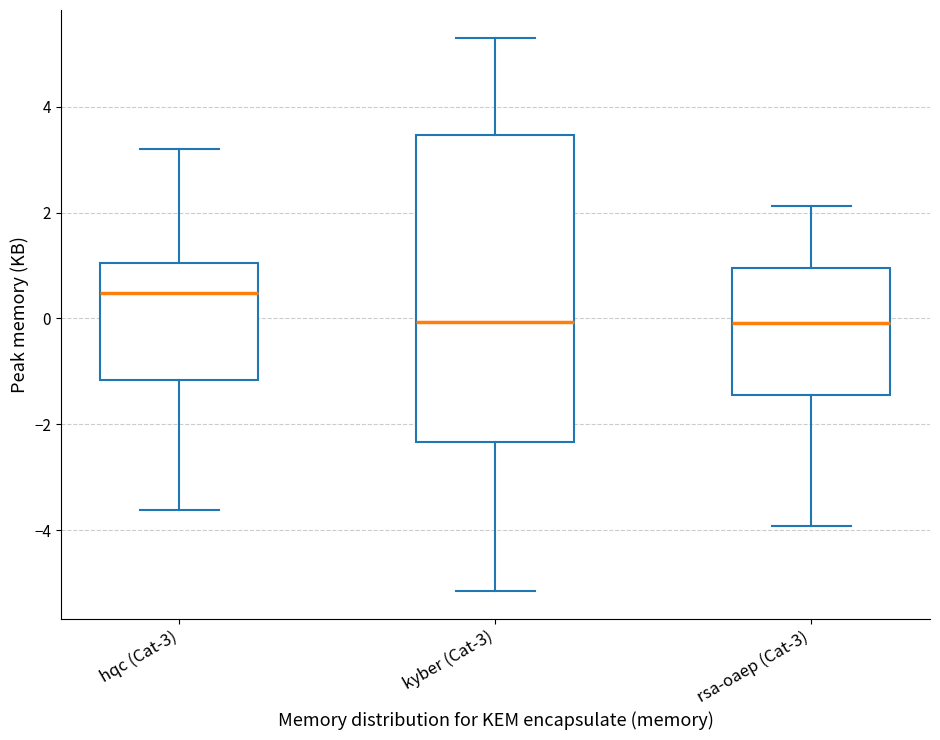

Reading left to right, read every box against the y-axis: the position of its median line, the range the box covers, and the ends of its whiskers. The values are not printed on the chart, so give them approximately, as read against the axis.

hqc (Cat-3): median 0.4, box -1.2 to 1.0, whiskers -3.6 to 3.2
kyber (Cat-3): median 0.0, box -2.4 to 3.4, whiskers -5.2 to 5.4
rsa-oaep (Cat-3): median 0.0, box -1.4 to 1.0, whiskers -4.0 to 2.2